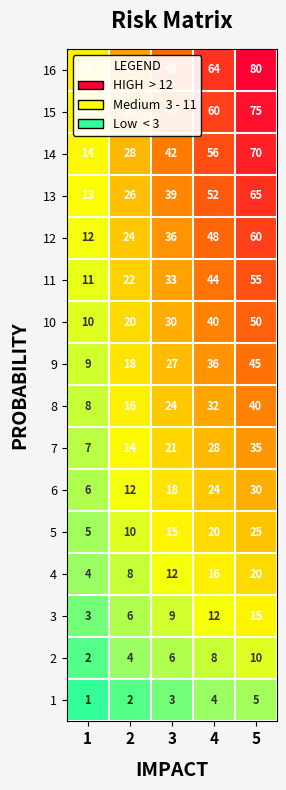

The value of 5 at 5 is 35. True or false?

False